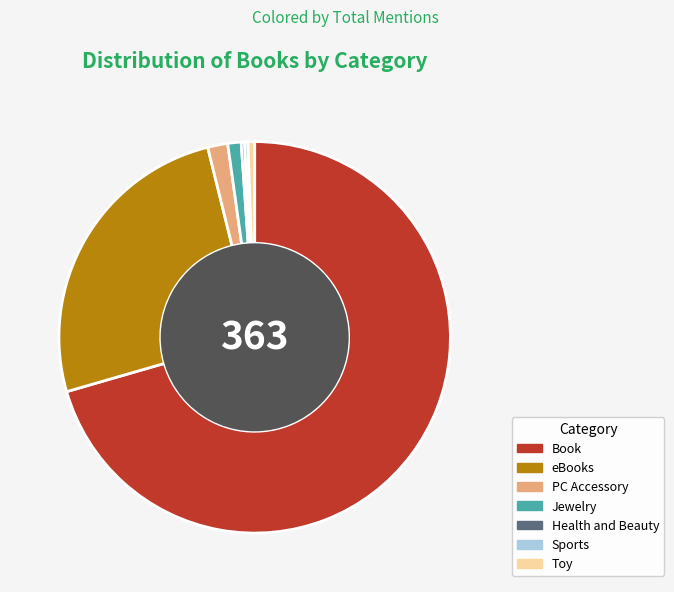

What is the ratio of the value at Toy to the value at Jewelry?

0.5